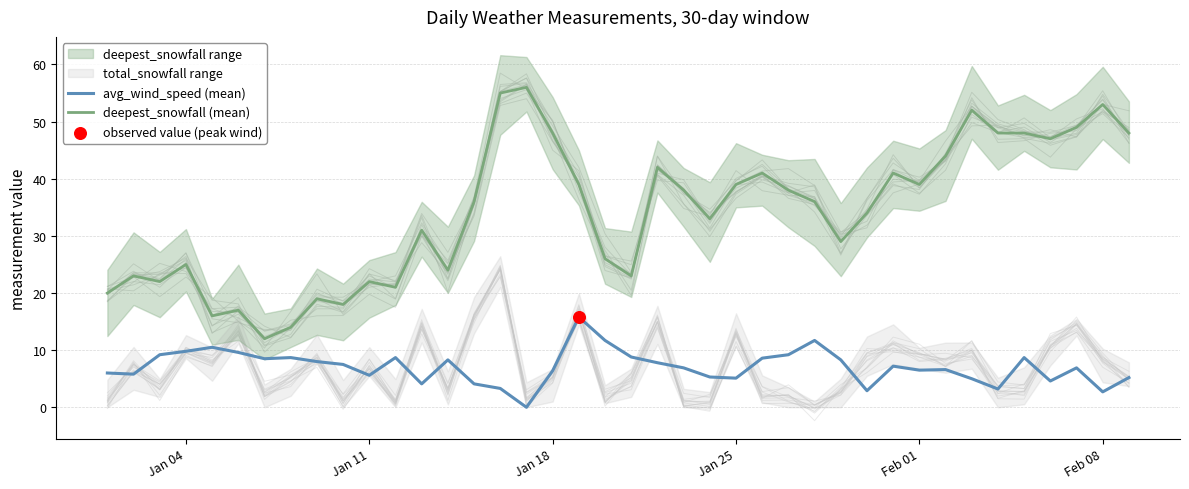

Which series has the largest Y range (max minus min)?

deepest_snowfall (mean)